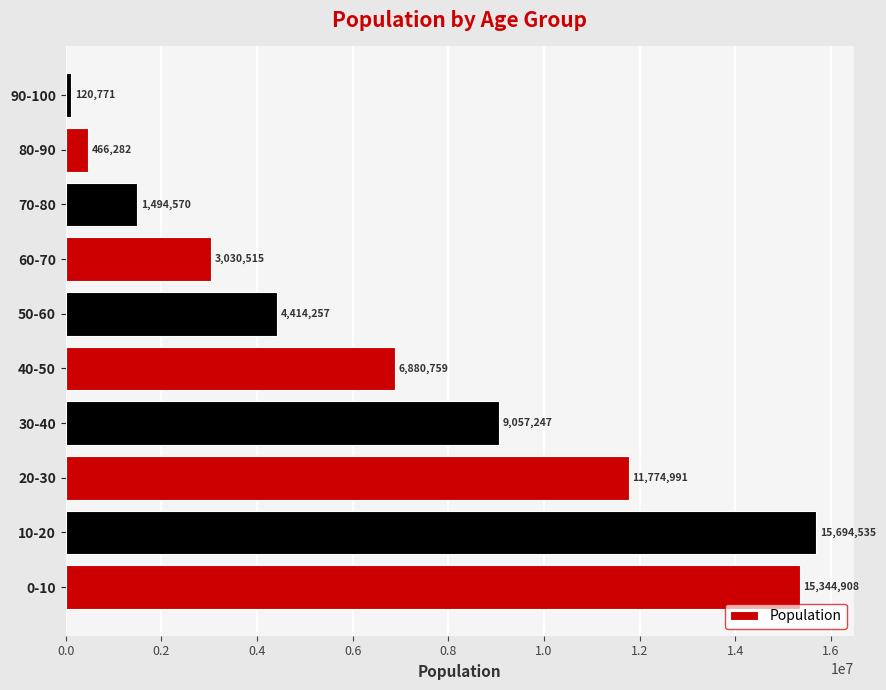

Rank the categories by value from highest to lowest.

10-20, 0-10, 20-30, 30-40, 40-50, 50-60, 60-70, 70-80, 80-90, 90-100